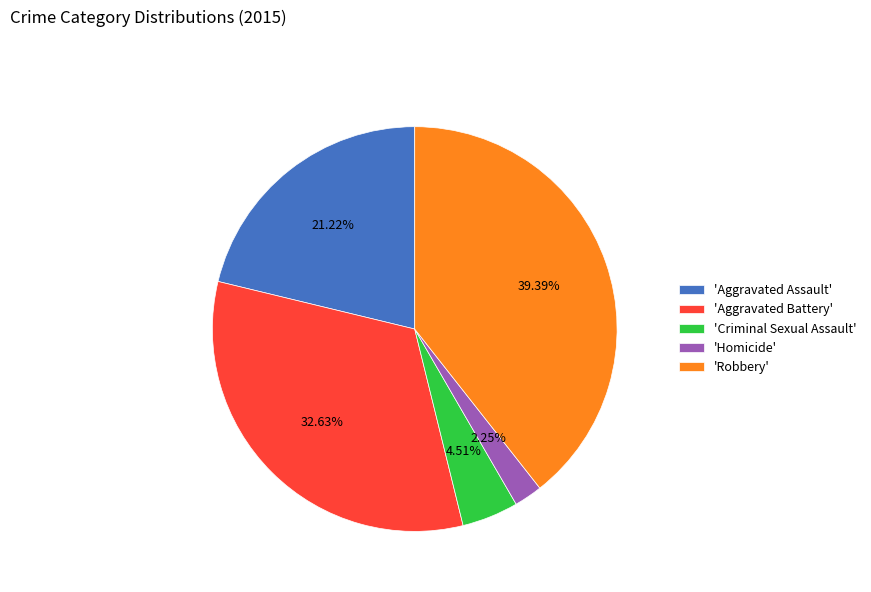

Rank the categories by value from lowest to highest.

'Homicide', 'Criminal Sexual Assault', 'Aggravated Assault', 'Aggravated Battery', 'Robbery'